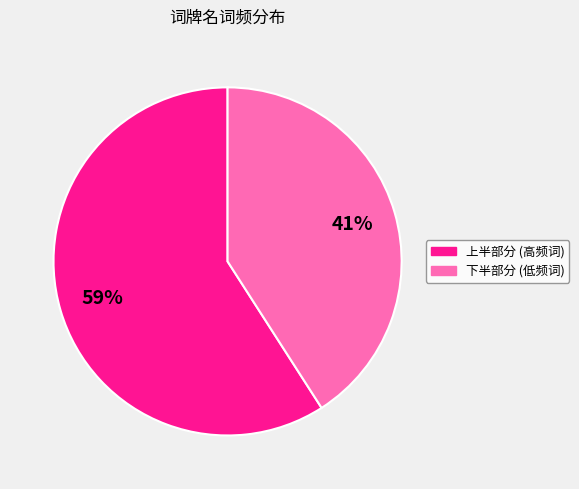

Is there a majority slice in this chart?

Yes